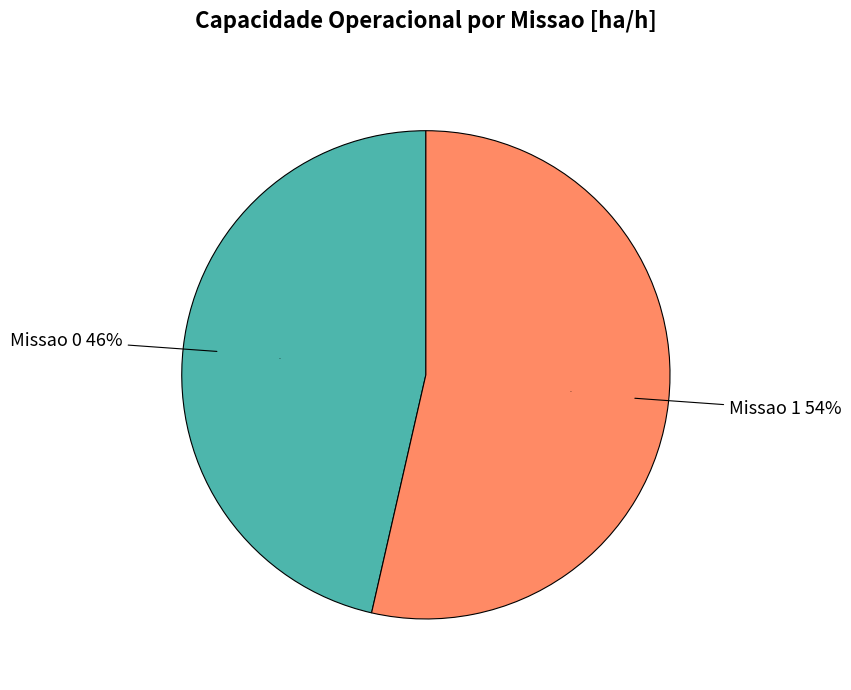

Is there a majority slice in this chart?

Yes